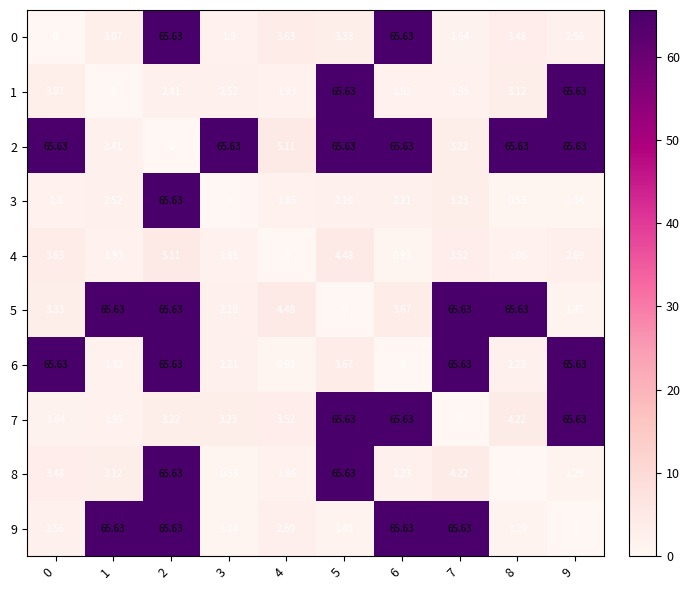

Is the value of 6 at 1 greater than the value of 4 at 3?

No